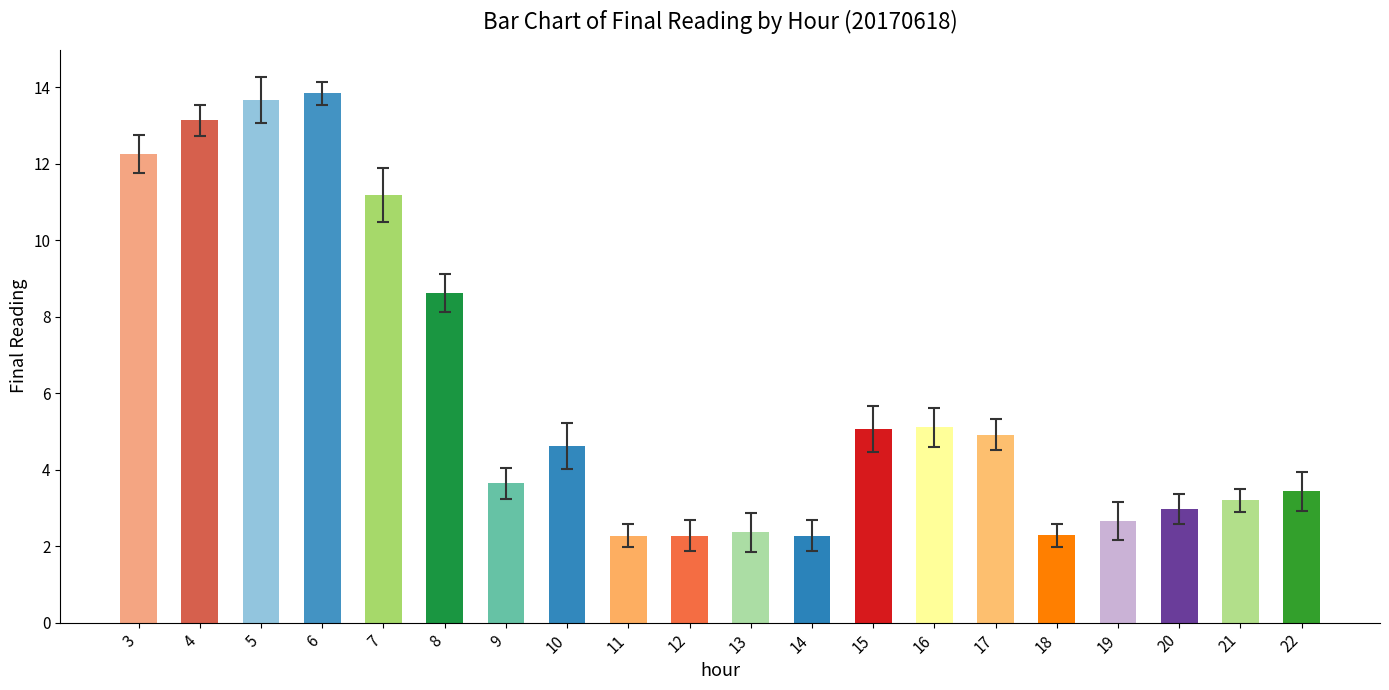

What is the difference between the maximum and minimum values?

11.6